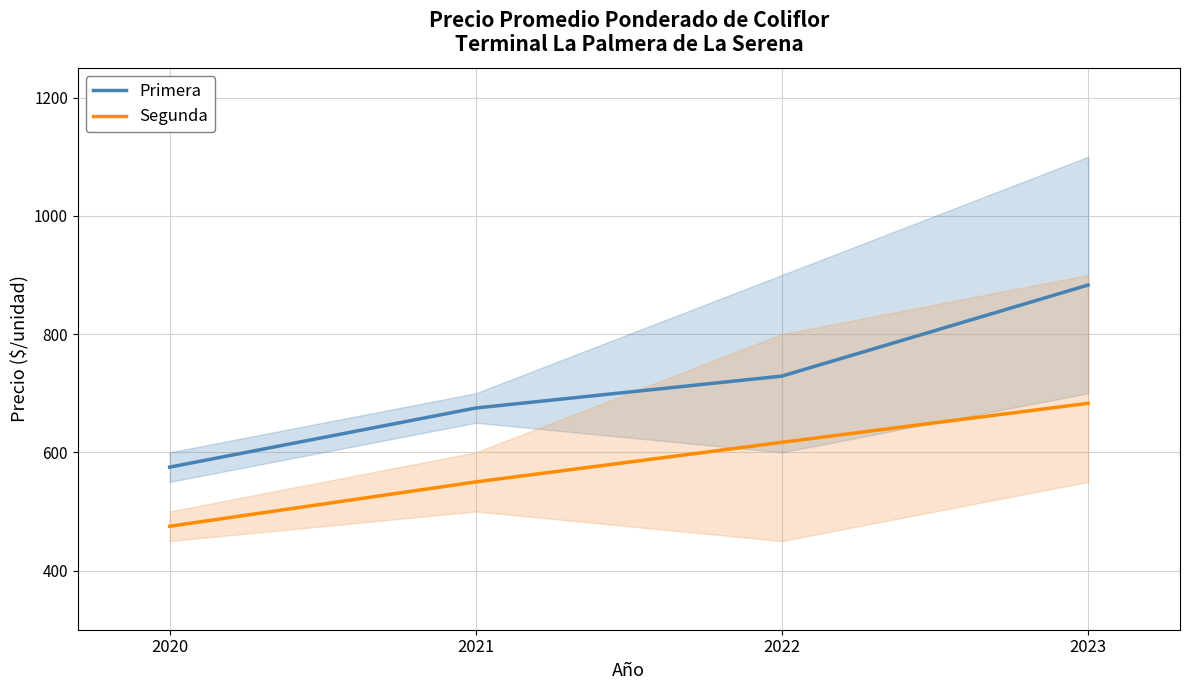

Is the value of Segunda at 2020 greater than the value of Primera at 2023?

No